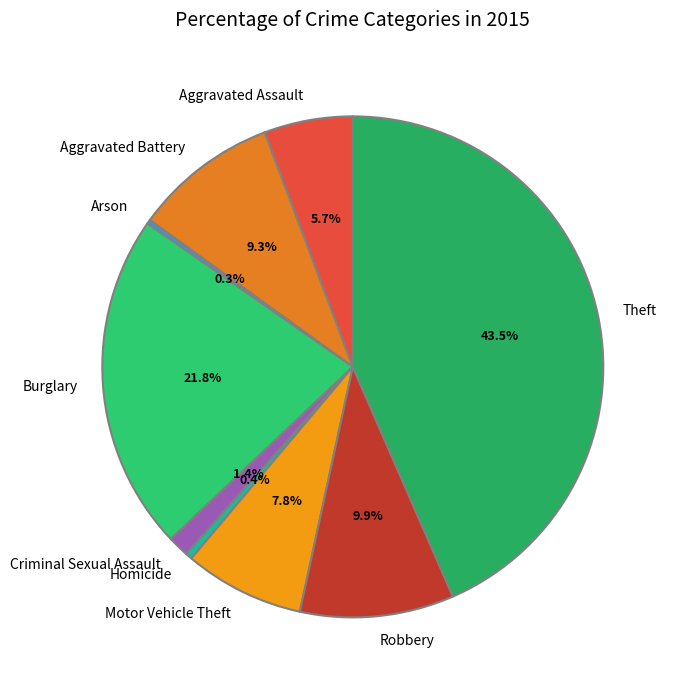

Which has a higher value, Burglary or Motor Vehicle Theft?

Burglary